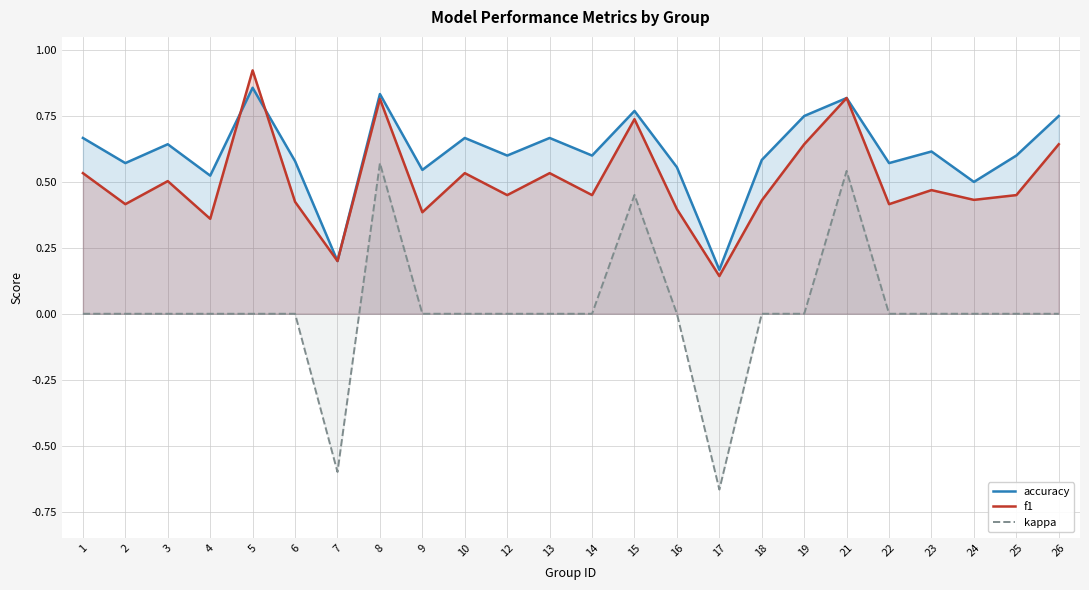

Which label corresponds to the largest value in the chart?

5